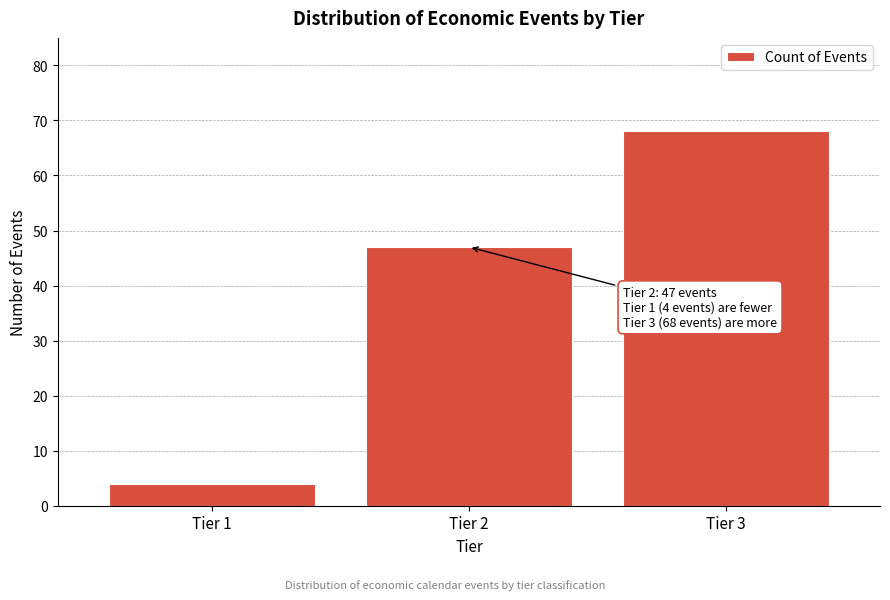

Reading left to right, transcribe all the data shown in this chart.

Tier 1=4	Tier 2=47	Tier 3=68